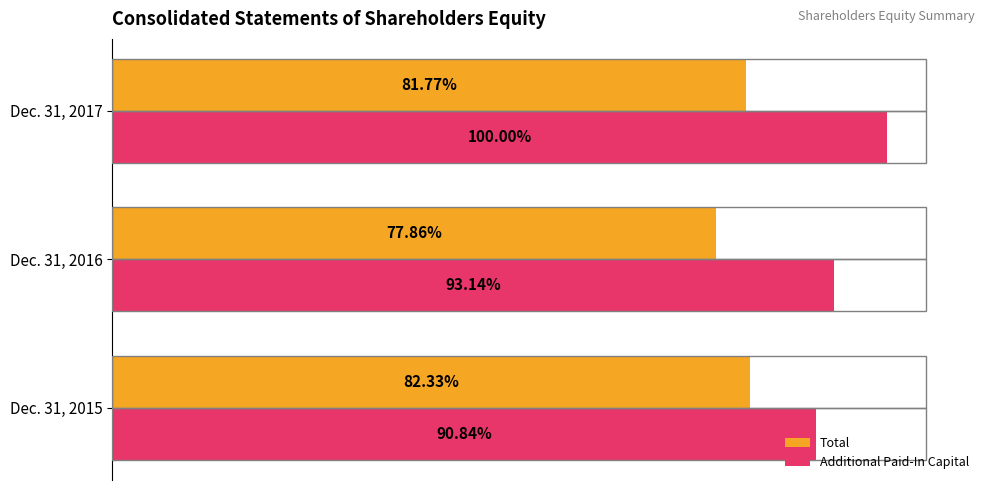

How many values in the Additional Paid-In Capital series exceed 3030854?

1